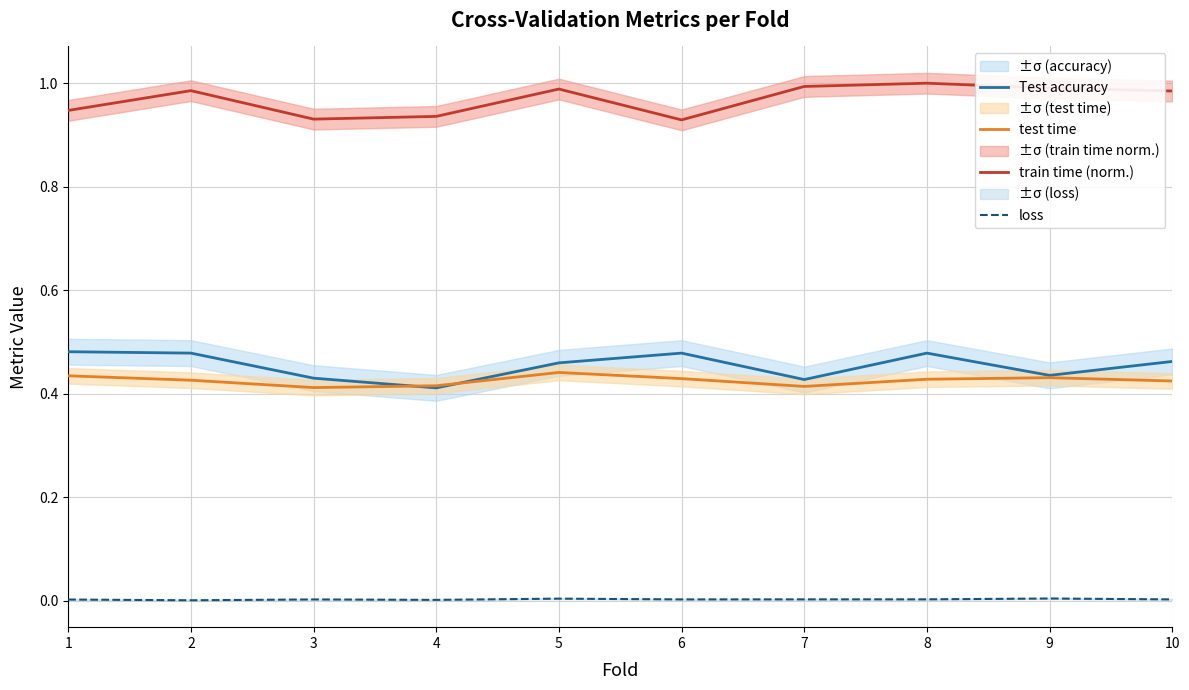

What are all the series names shown in the legend?

Test accuracy, test time, train time (norm.), loss